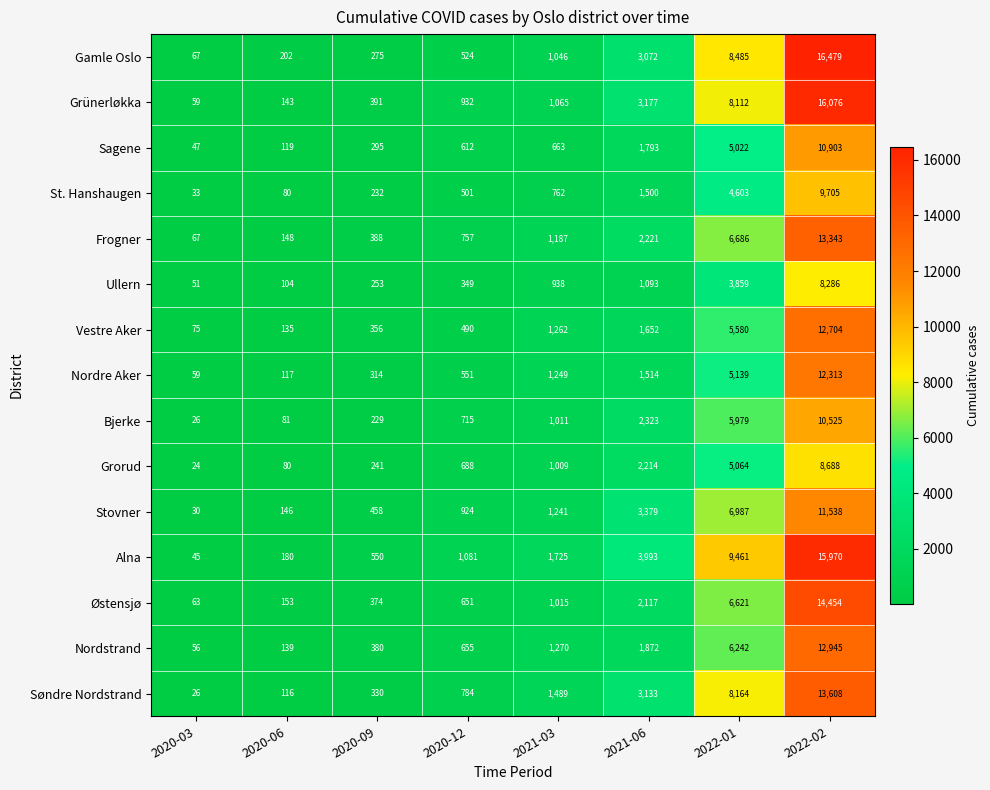

Rank the series at 2020-12 from highest to lowest value.

Alna, Grünerløkka, Stovner, Søndre Nordstrand, Frogner, Bjerke, Grorud, Nordstrand, Østensjø, Sagene, Nordre Aker, Gamle Oslo, St. Hanshaugen, Vestre Aker, Ullern